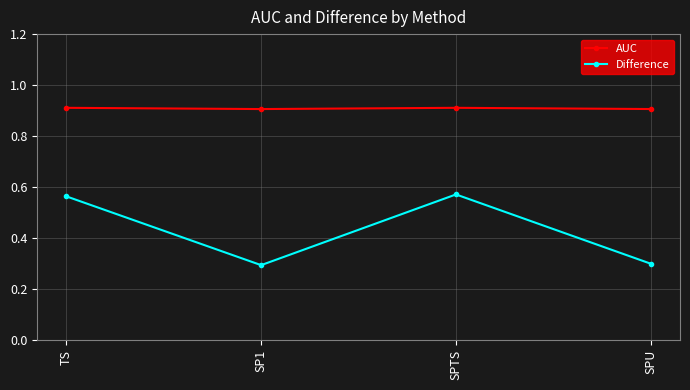

What is the spread (max minus min) of values at SPTS?

0.3